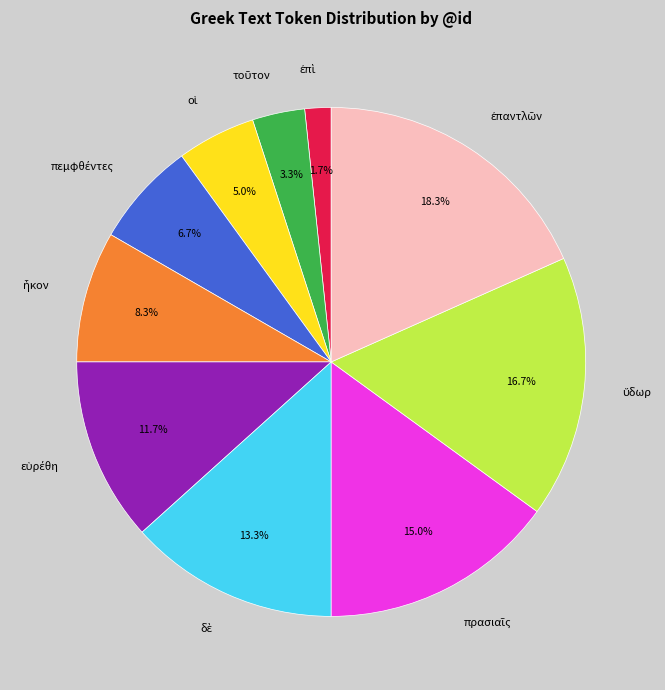

Is there a majority slice in this chart?

No